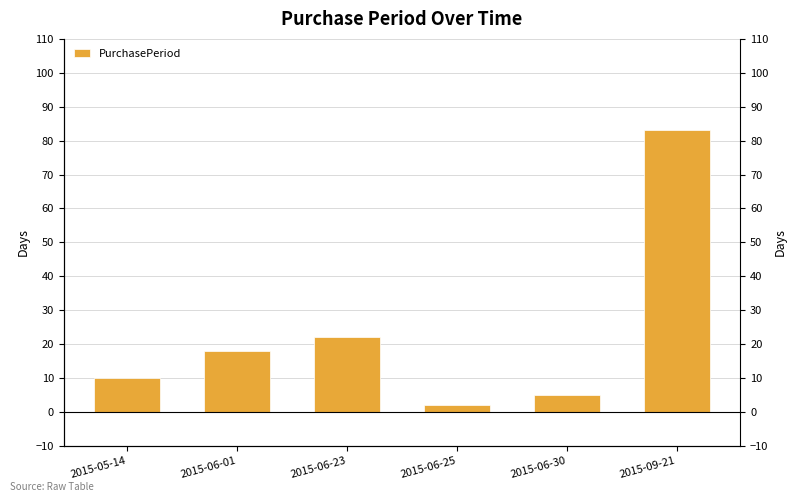

How many bars are there in total?

6